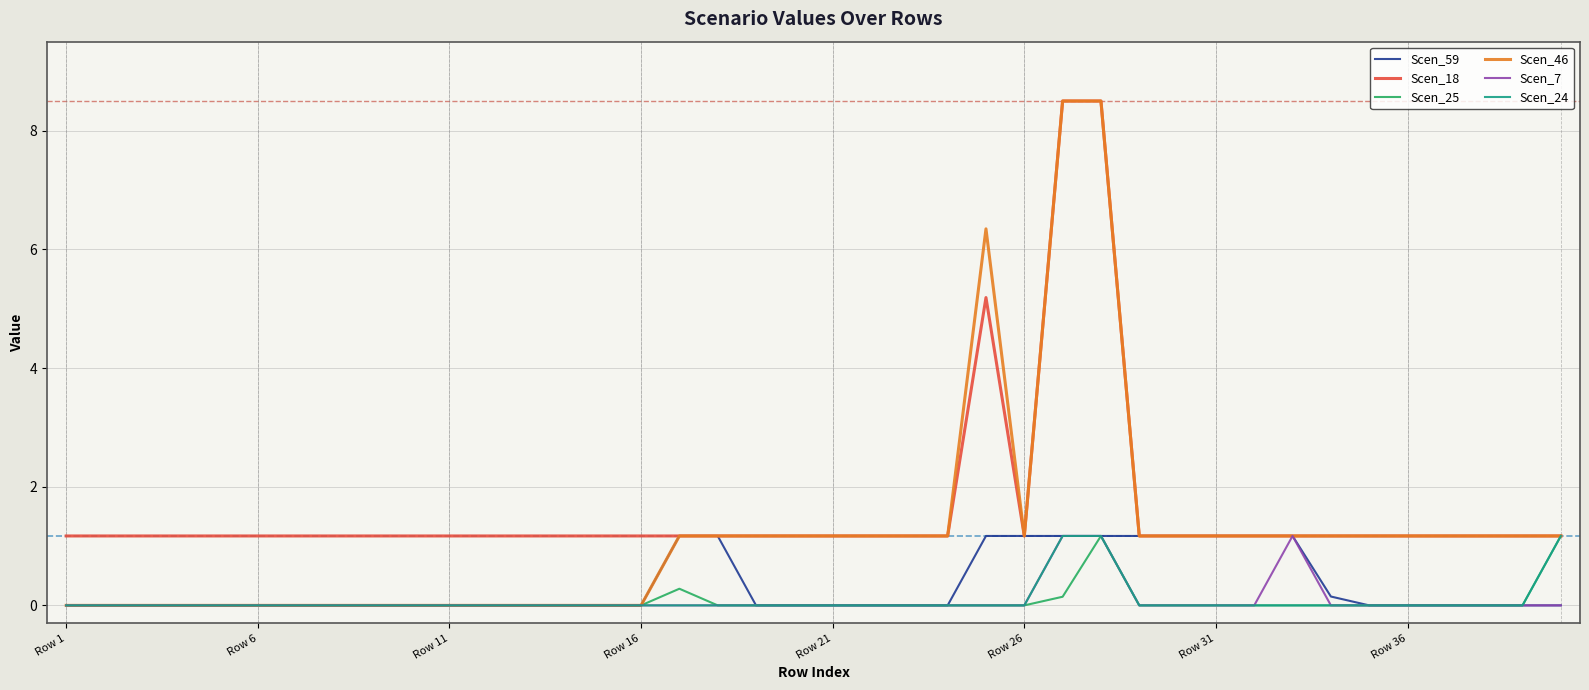

What is the maximum value for Scen_25?

1.2